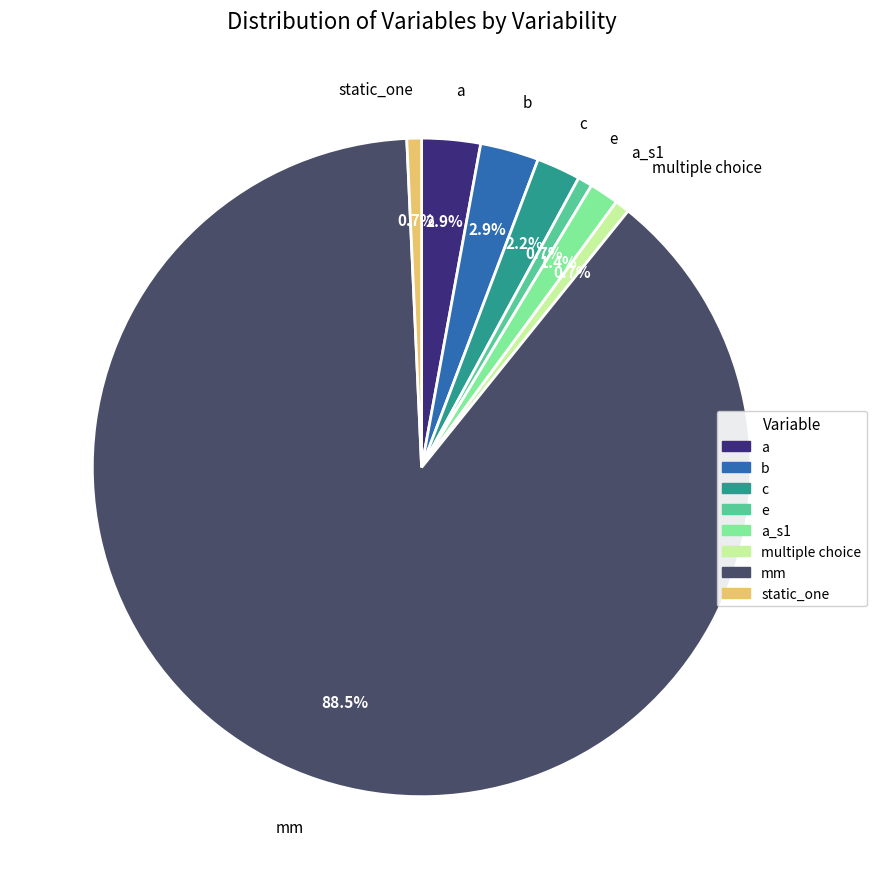

Is there a majority slice in this chart?

Yes